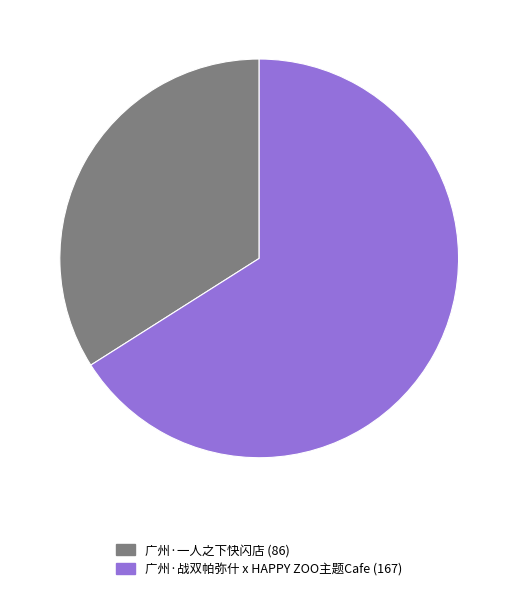

Count the number of slices in the pie.

2